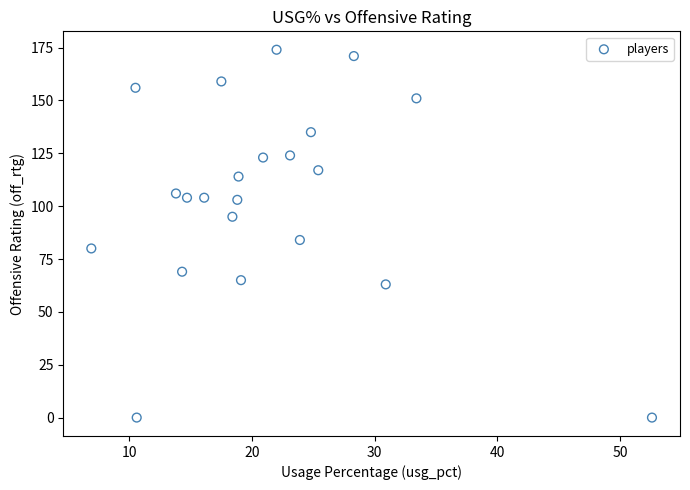

What is the range of Y values (max minus min)?

174